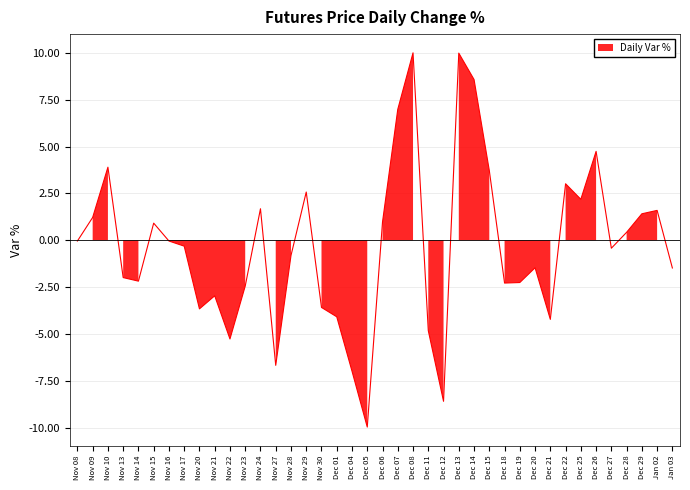

Reading left to right, what are all the values shown in this chart?

-0.0	1.2	3.9	-2.0	-2.2	0.9	-0.0	-0.3	-3.7	-3.0	-5.3	-2.4	1.7	-6.7	-0.8	2.6	-3.6	-4.1	-7.0	-10.0	1.0	7.0	10.0	-4.8	-8.6	10.0	8.6	3.7	-2.3	-2.3	-1.5	-4.2	3.0	2.2	4.7	-0.4	0.4	1.4	1.6	-1.5